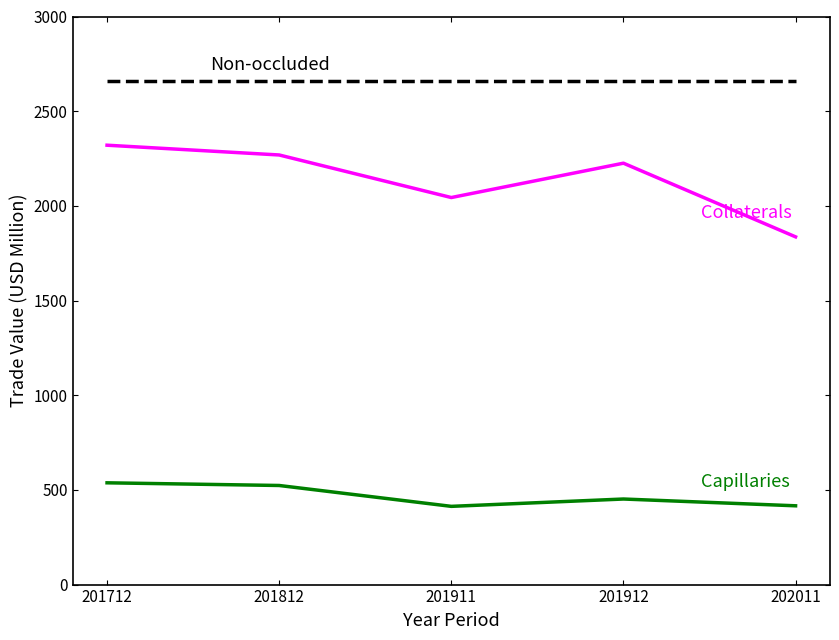

What is the difference between the highest and lowest values at 201712?

2121.5